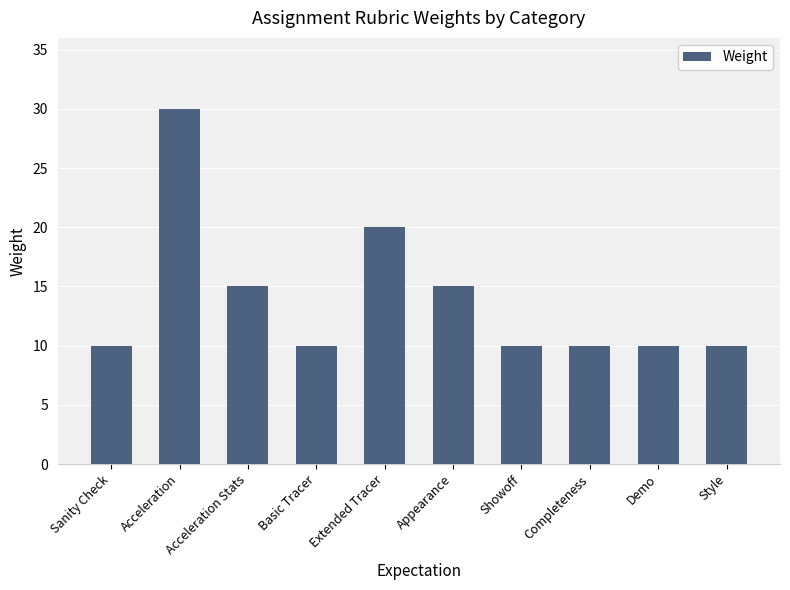

Approximately how many times larger is the value at Sanity Check compared to Style?

1.0